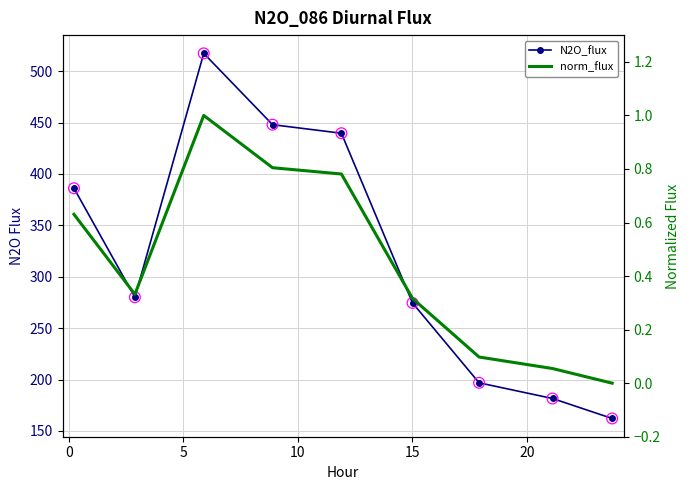

Which series contains the highest Y value?

N2O_flux